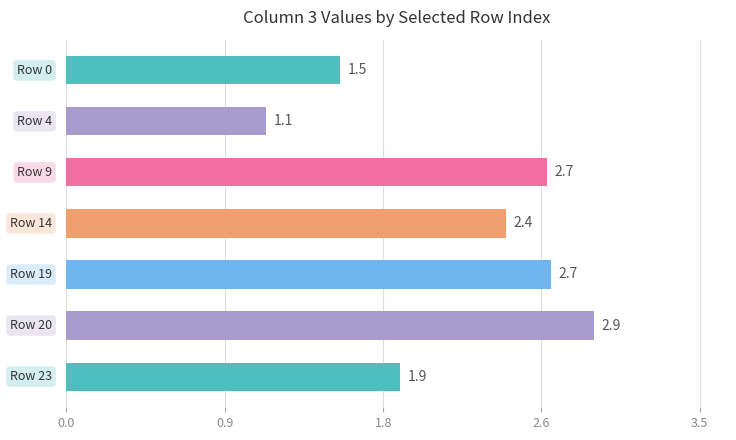

What is the average value?

2.2